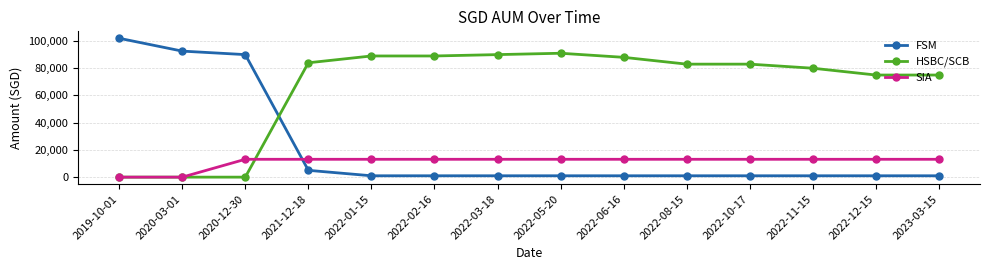

What is the label of the 12th point from the right?

2020-12-30